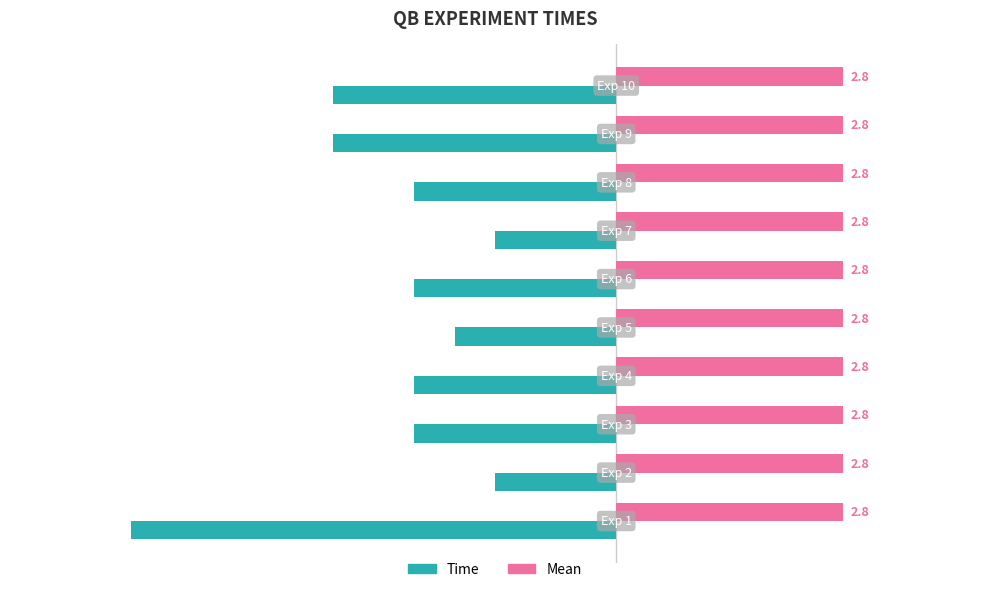

What is the minimum value for Time?

-6.0